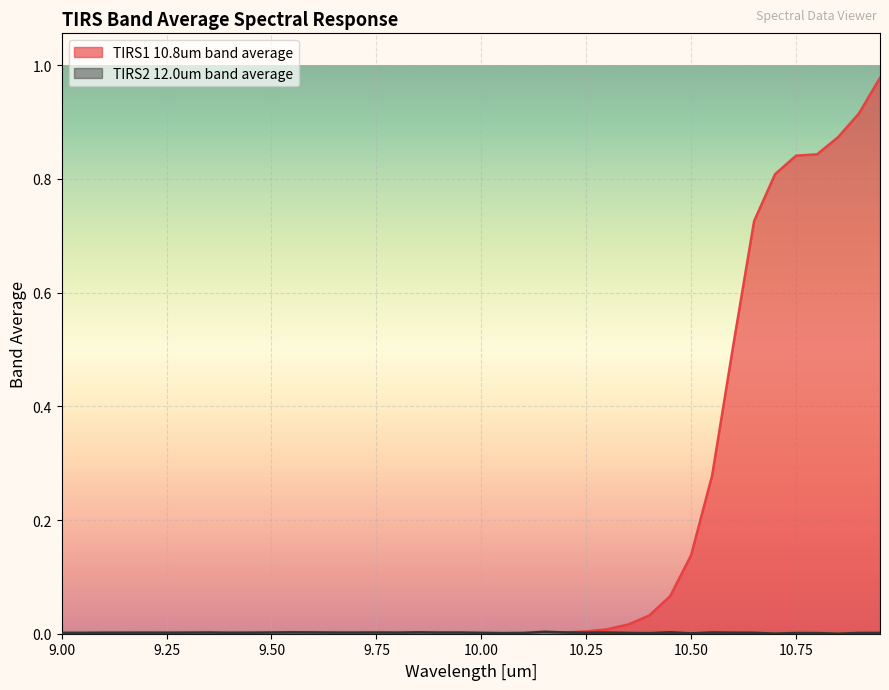

Where is the first local minimum for TIRS2 12.0um band average?

9.25